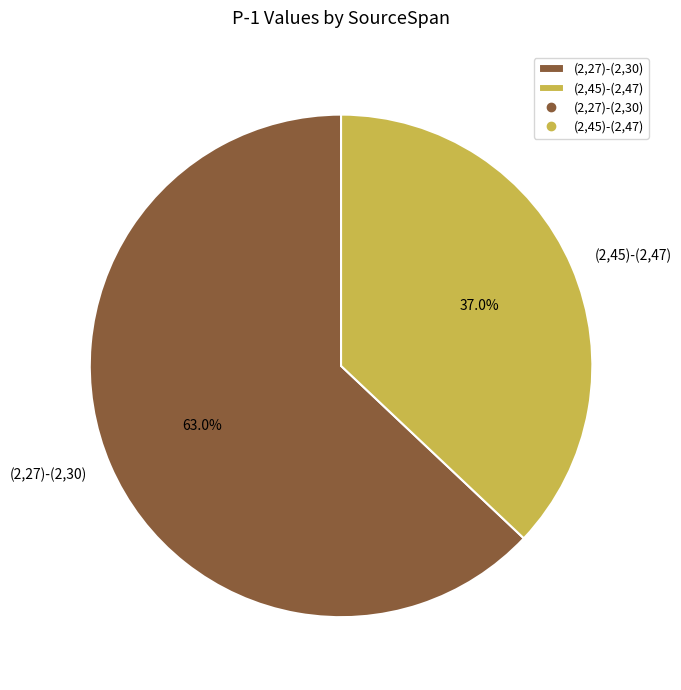

What is the ratio of the value at (2,45)-(2,47) to the value at (2,27)-(2,30)?

0.6